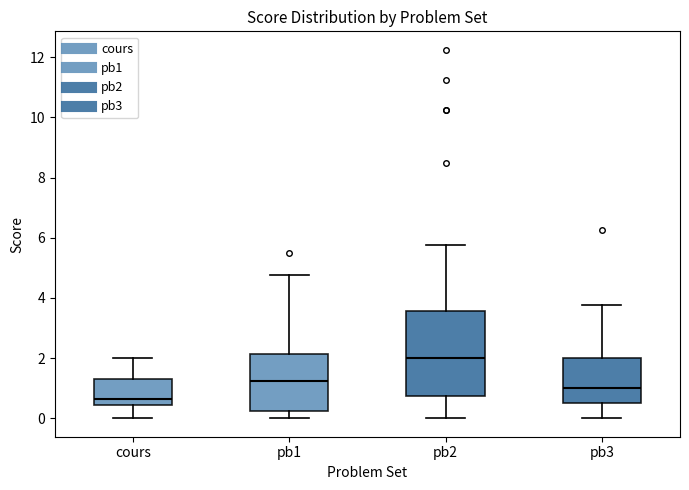

Reading left to right, transcribe this box plot: for each box, give where its median line is, the range the box spans, and where its two whiskers end, as read against the y-axis. The values are not printed on the chart, so give them approximately, as read against the axis.

cours: median 0.6, box 0.4 to 1.4, whiskers 0.0 to 2.0
pb1: median 1.2, box 0.2 to 2.2, whiskers 0.0 to 4.8
pb2: median 2.0, box 0.8 to 3.6, whiskers 0.0 to 5.8
pb3: median 1.0, box 0.6 to 2.0, whiskers 0.0 to 3.8